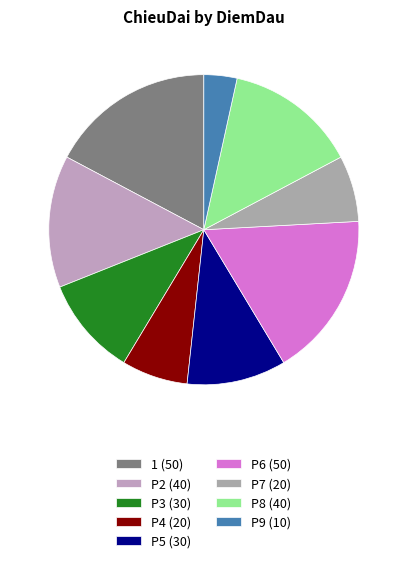

To the nearest percent, what is the difference between the P7 and P9 slice percentages?

3%